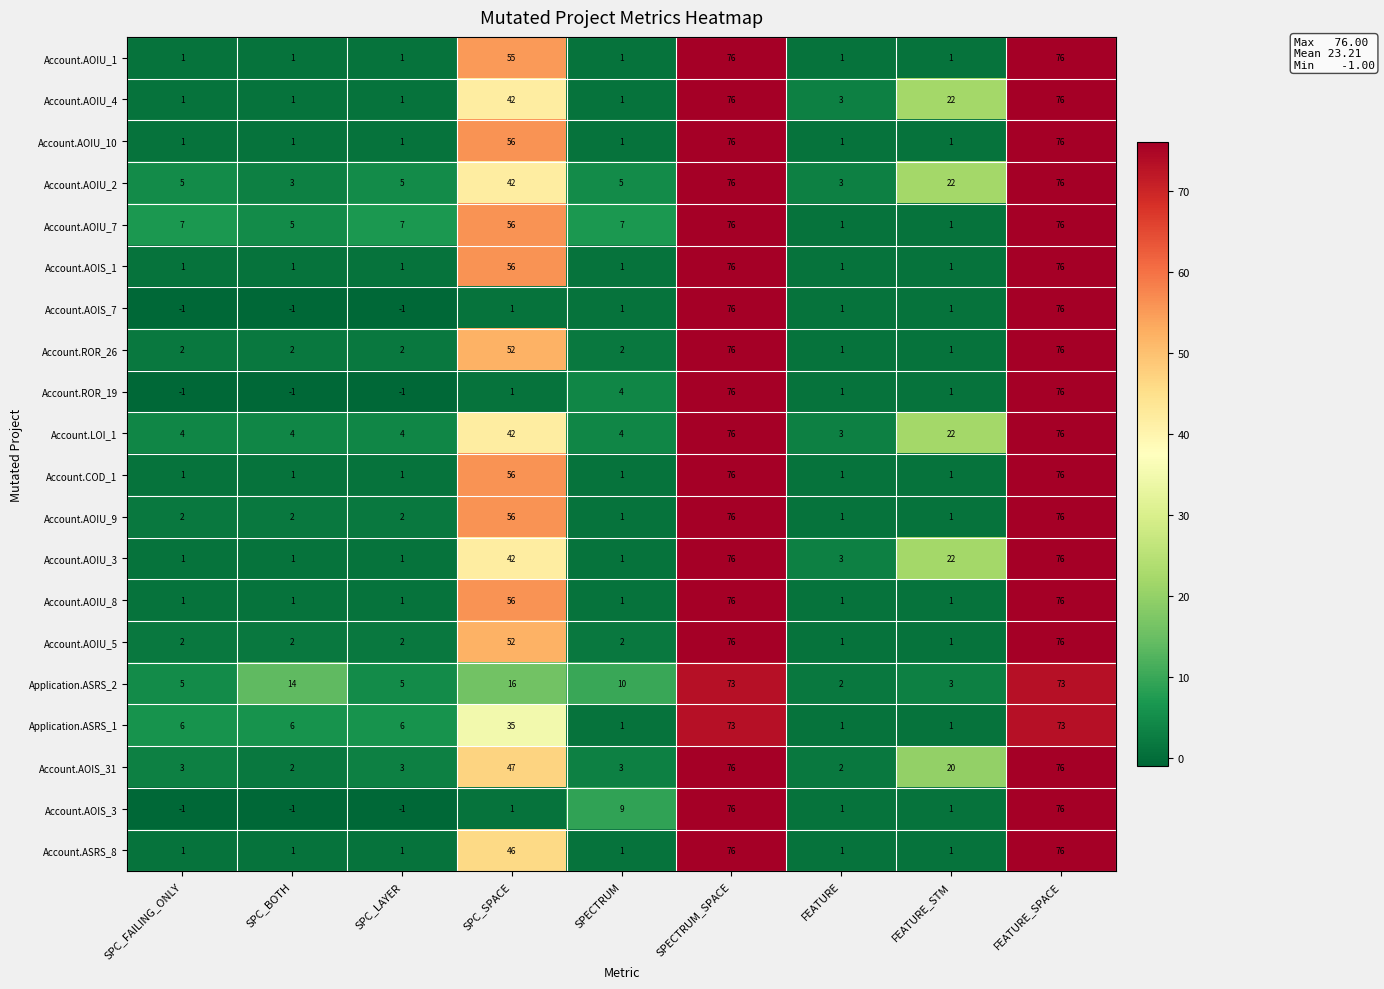

True or false: Account.AOIU_2 has a value of 36 at FEATURE_STM.

False